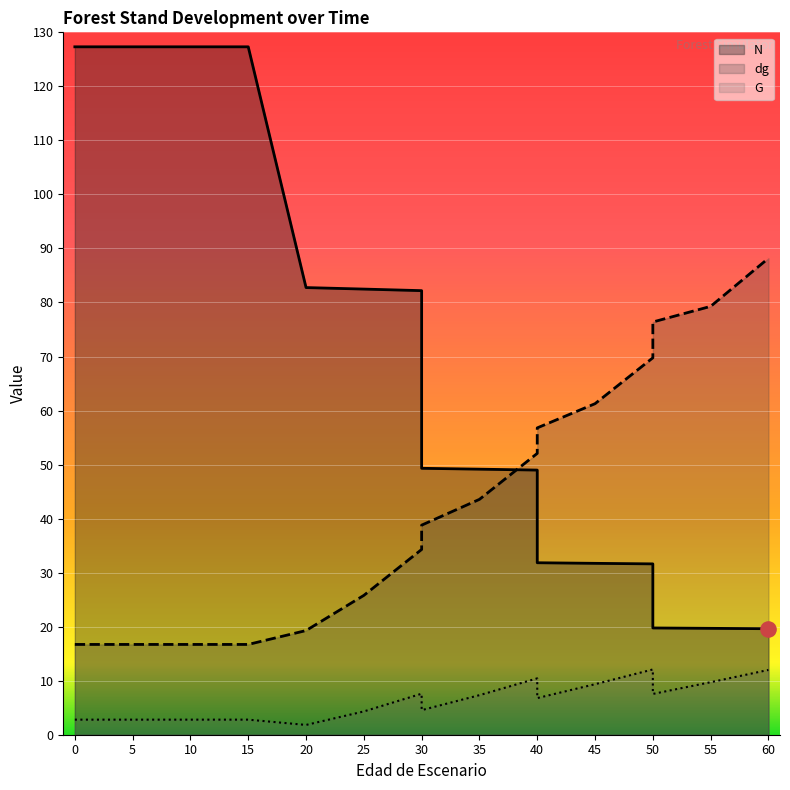

Which series has the largest Y range (max minus min)?

N